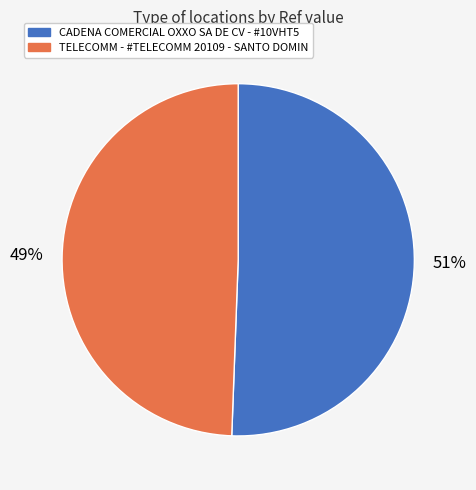

Rank the categories by value from highest to lowest.

CADENA COMERCIAL OXXO SA DE CV - #10VHT5, TELECOMM - #TELECOMM 20109 - SANTO DOMIN